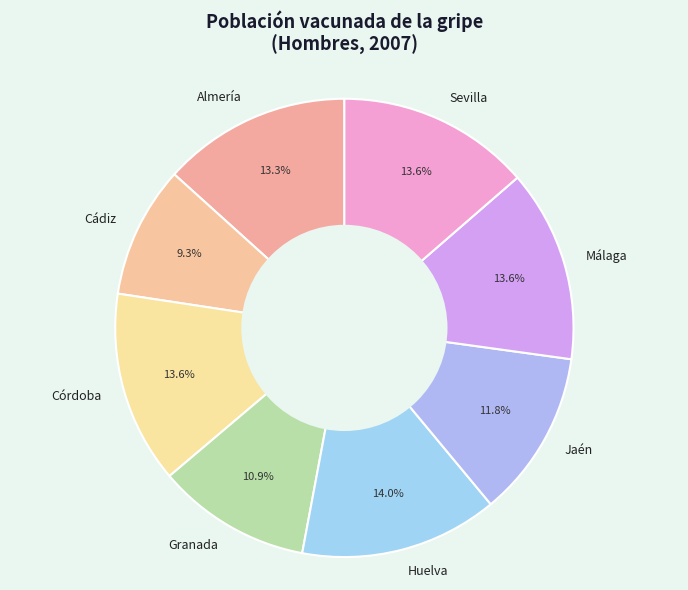

Is Córdoba the majority of the pie?

No